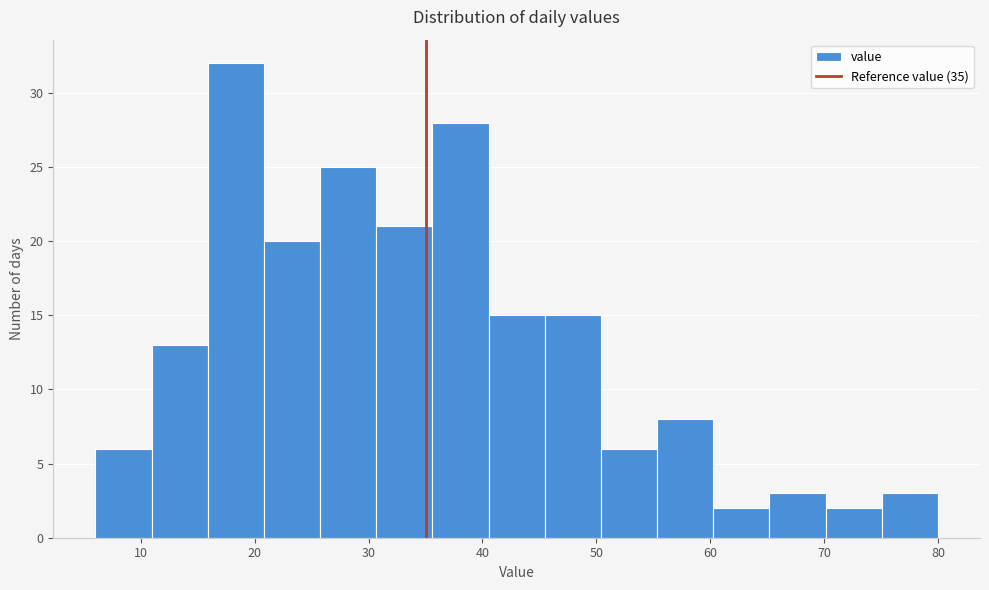

Over which range of the x-axis is the bar tallest?

16 to 21